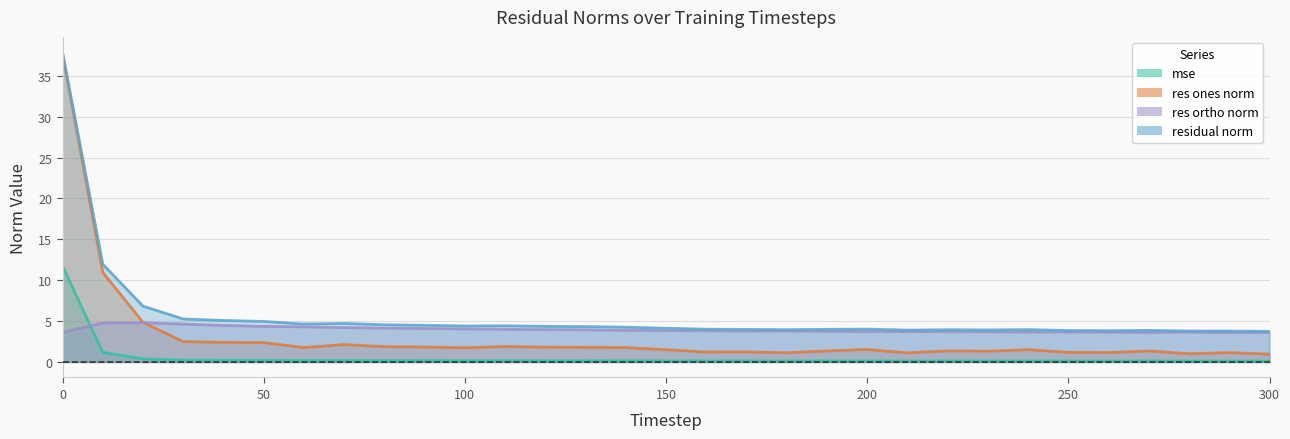

What is the sum of all mse values?

17.4